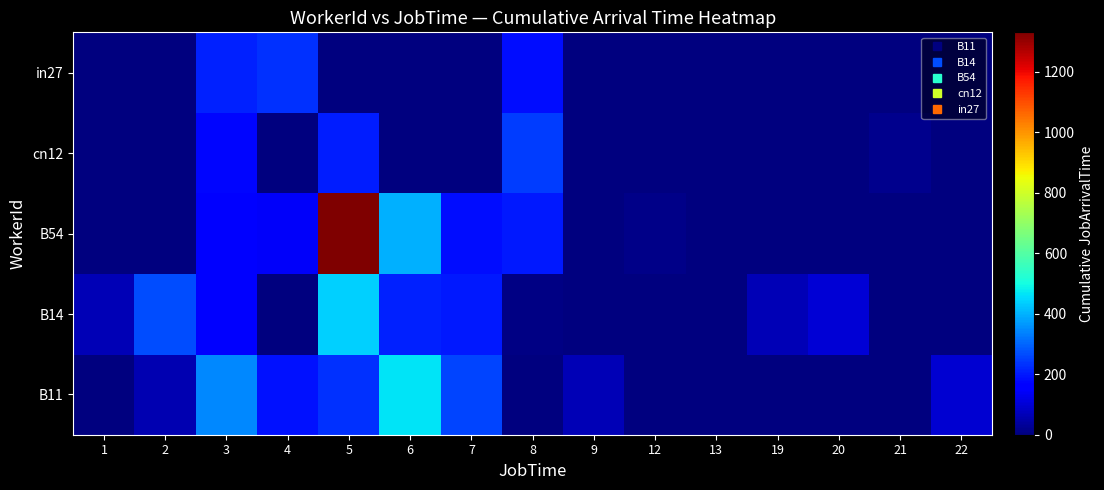

What is the spread (max minus min) of values at 9?

66